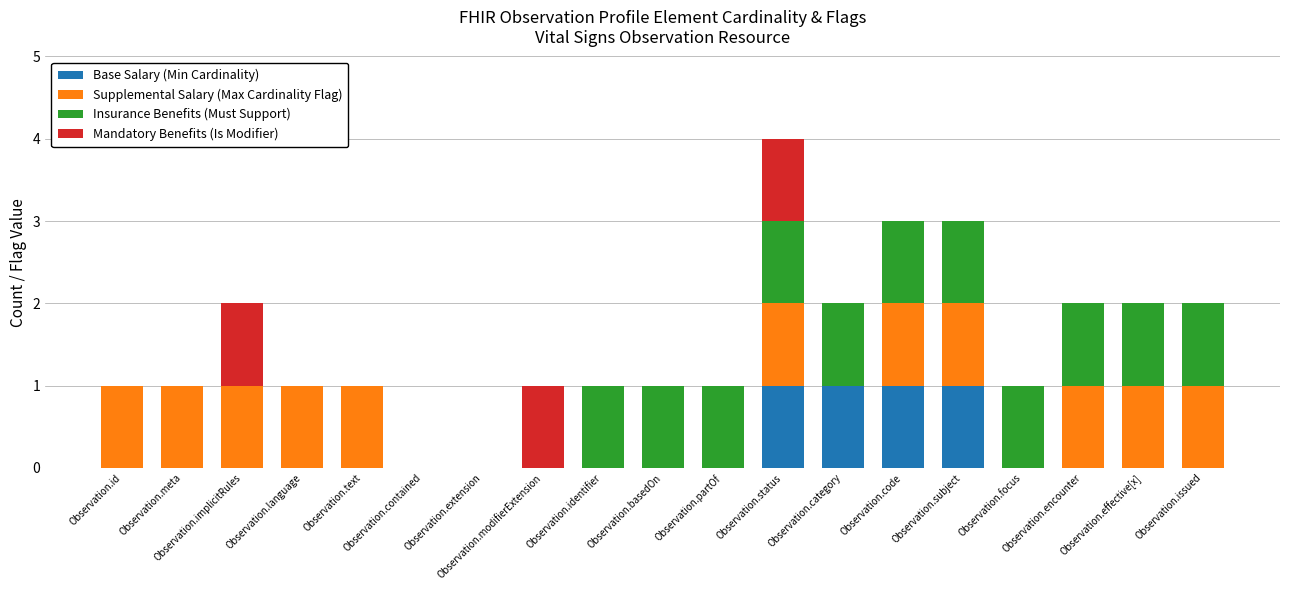

What is the sum of all Base Salary (Min Cardinality) values?

4